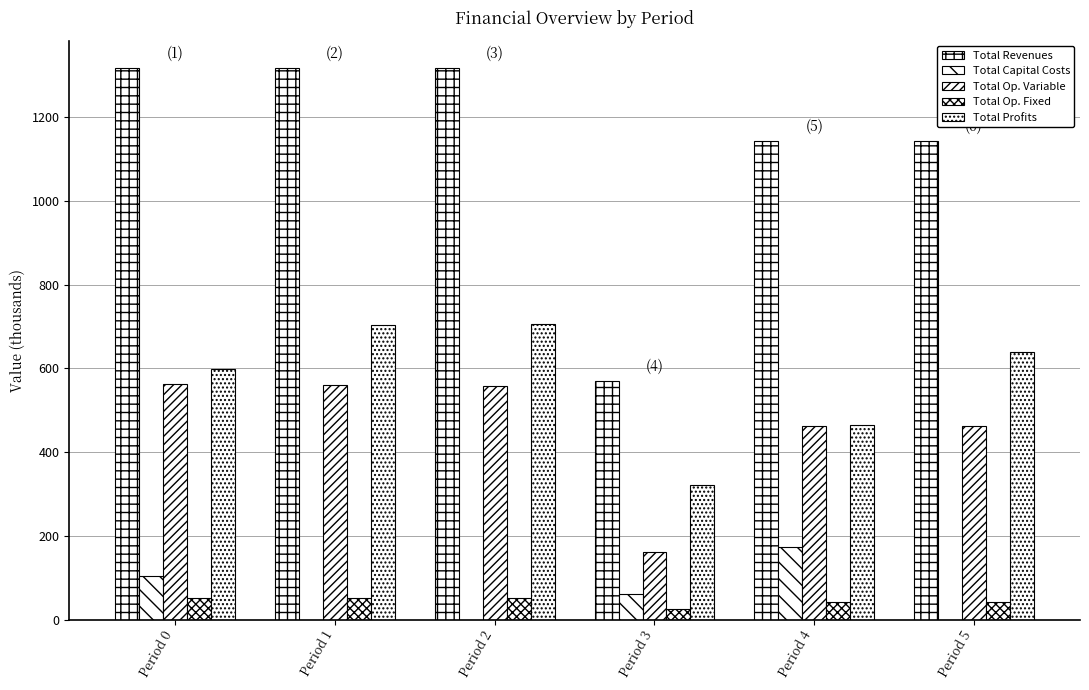

How many distinct data groups are displayed?

5